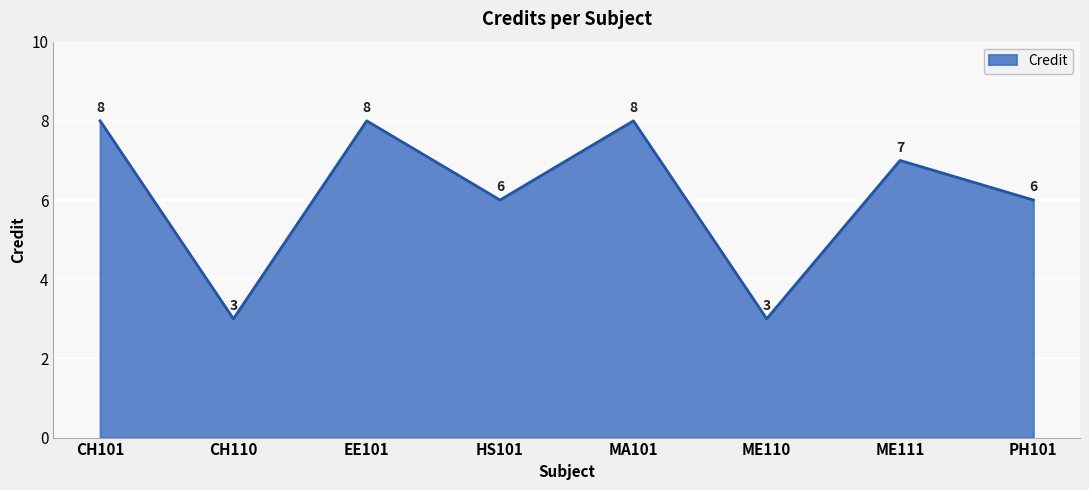

Reading left to right, extract all data points from this chart.

8	3	8	6	8	3	7	6